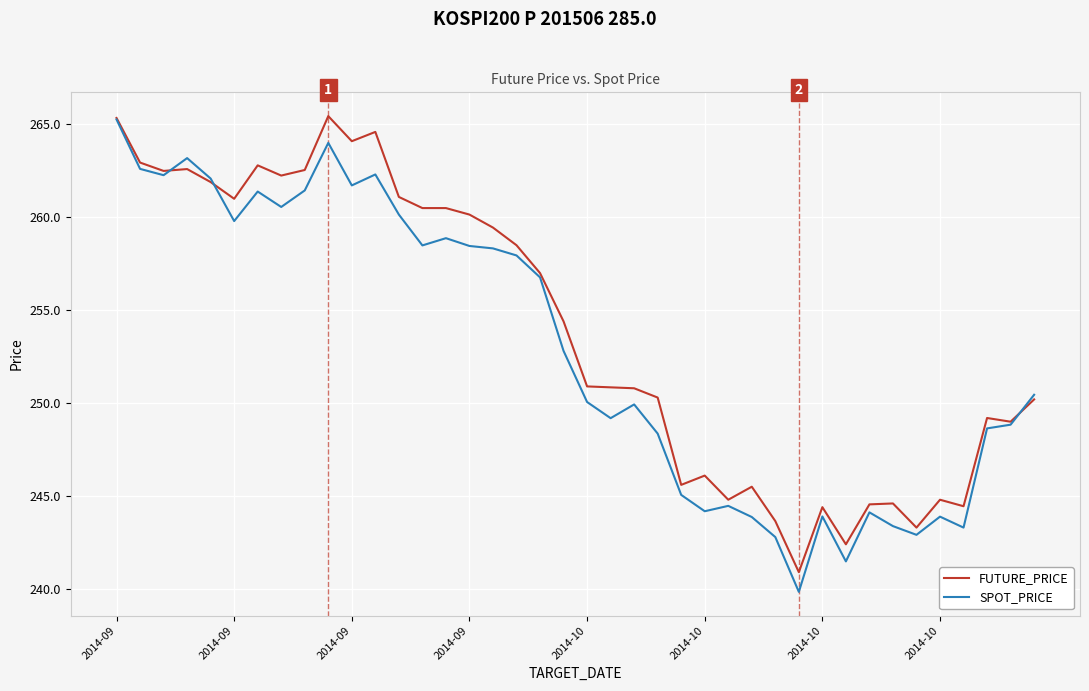

At which category does the chart reach its minimum across all series?

29